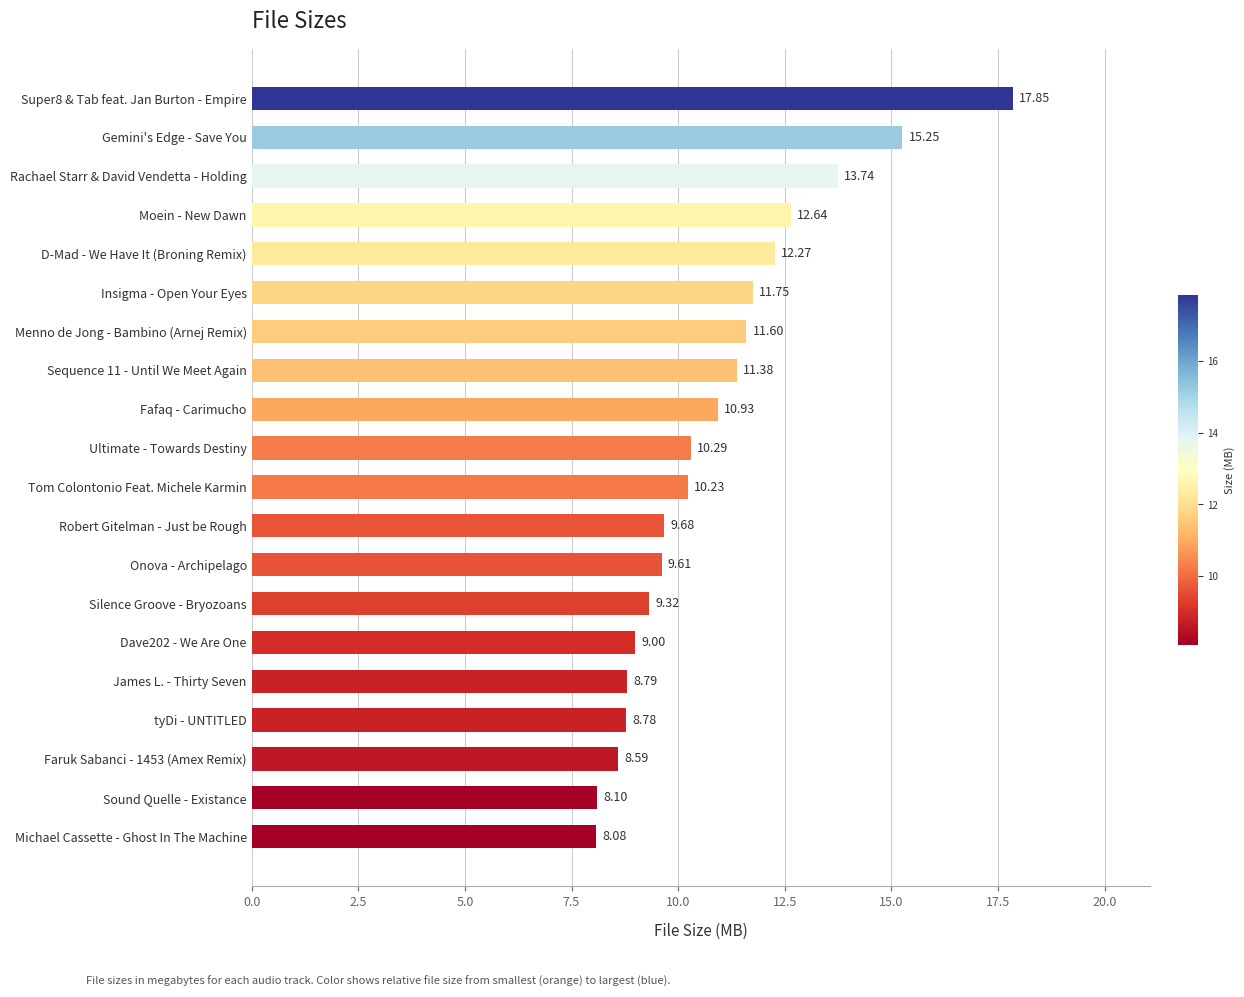

Rank the categories by value from highest to lowest.

Super8 & Tab feat. Jan Burton - Empire, Gemini's Edge - Save You, Rachael Starr & David Vendetta - Holding, Moein - New Dawn, D-Mad - We Have It (Broning Remix), Insigma - Open Your Eyes, Menno de Jong - Bambino (Arnej Remix), Sequence 11 - Until We Meet Again, Fafaq - Carimucho, Ultimate - Towards Destiny, Tom Colontonio Feat. Michele Karmin, Robert Gitelman - Just be Rough, Onova - Archipelago, Silence Groove - Bryozoans, Dave202 - We Are One, James L. - Thirty Seven, tyDi - UNTITLED, Faruk Sabanci - 1453 (Amex Remix), Sound Quelle - Existance, Michael Cassette - Ghost In The Machine